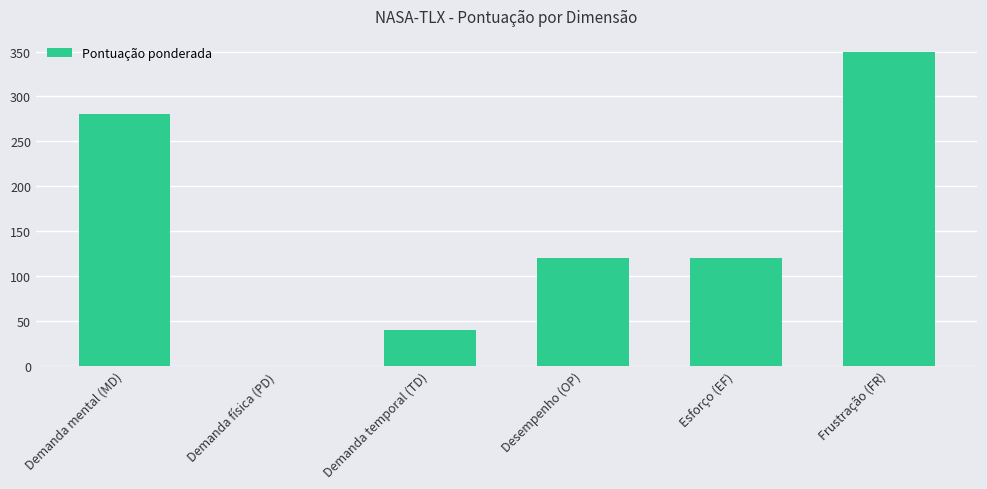

How many positive values are there?

5